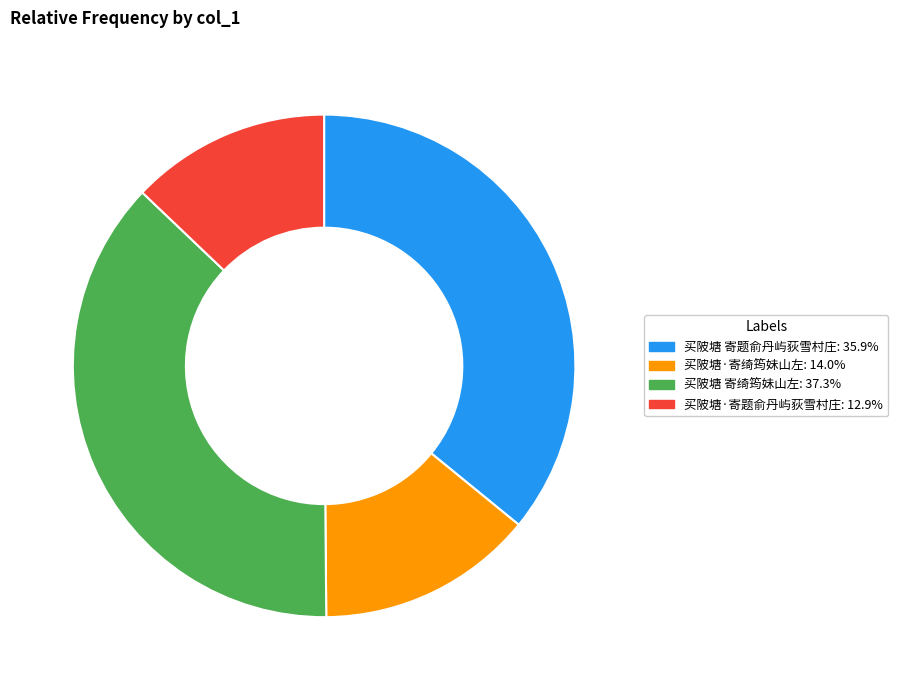

What is the ratio of the value at 买陂塘 寄题俞丹屿荻雪村庄 to the value at 买陂塘·寄题俞丹屿荻雪村庄?

2.8